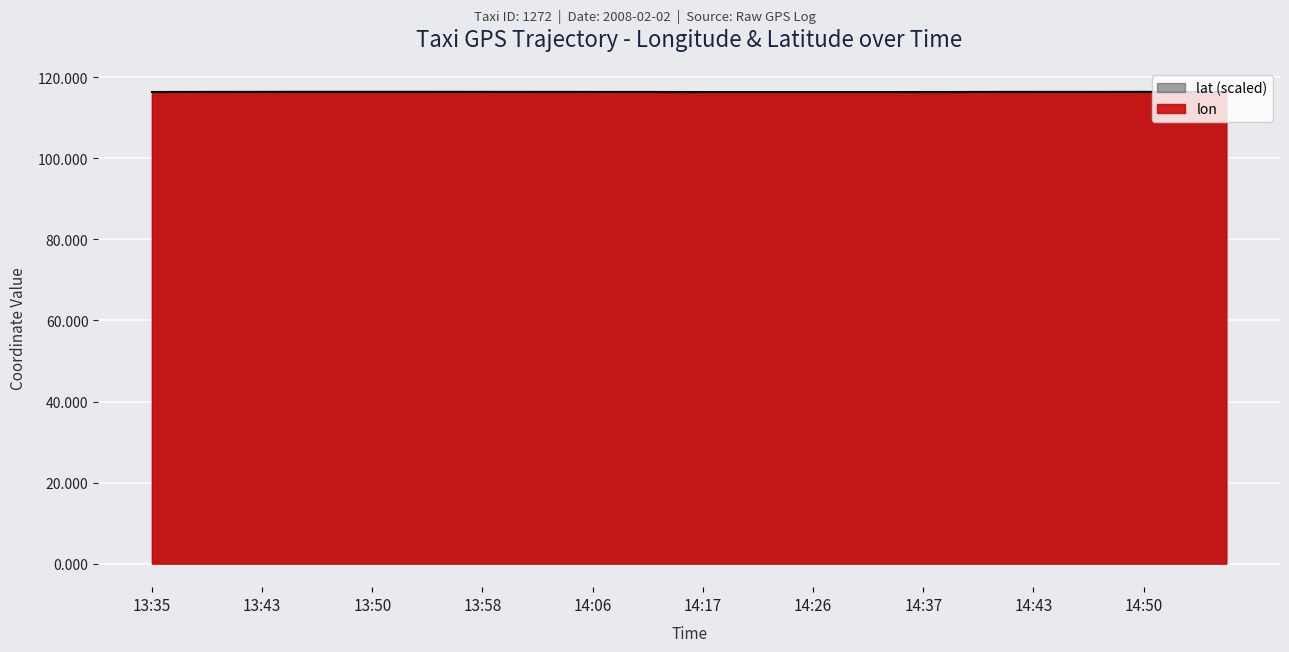

What is the difference between the maximum and minimum values in the lon series?

0.1